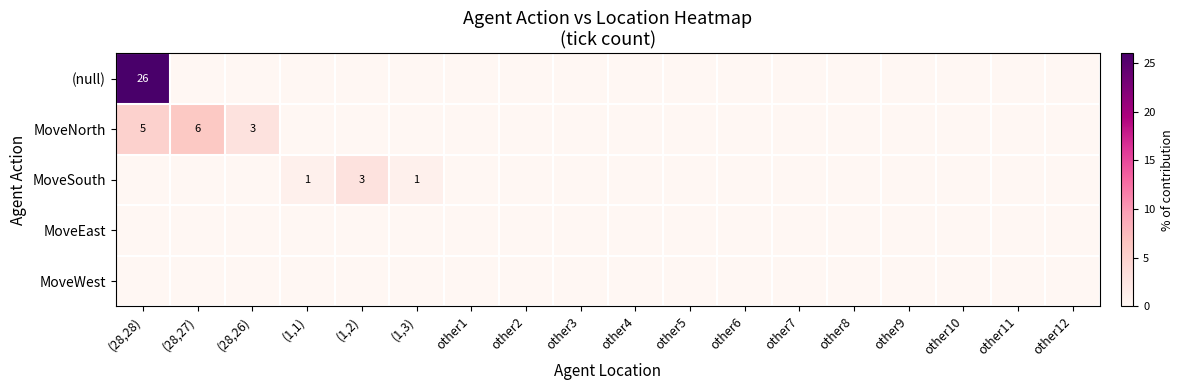

Is it true that MoveSouth equals 1 at (1,1)?

True